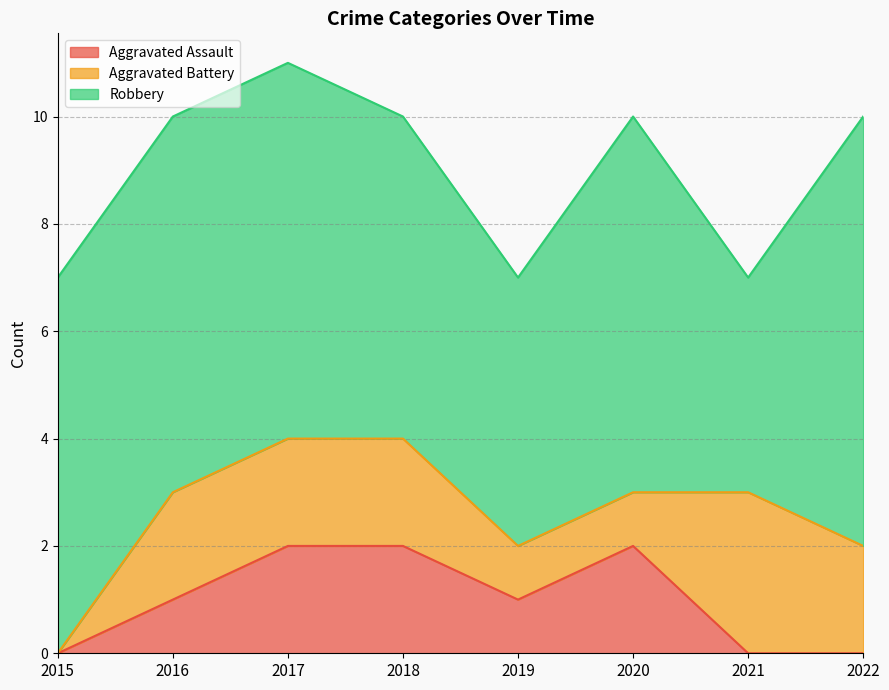

The Aggravated Battery series shows 2 at 2018. True or false?

True